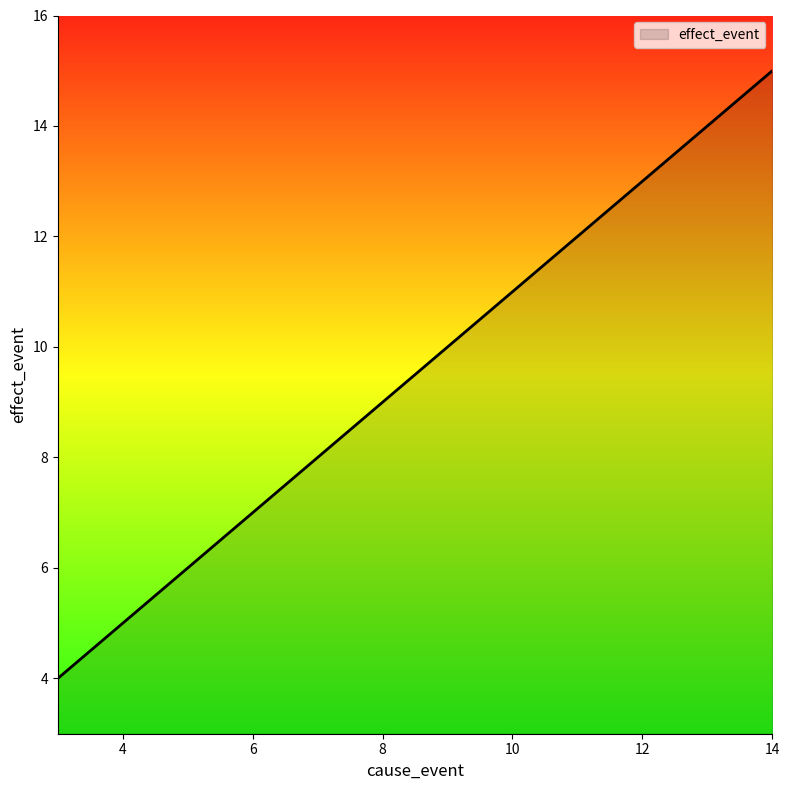

What is the difference between the maximum and minimum values?

11